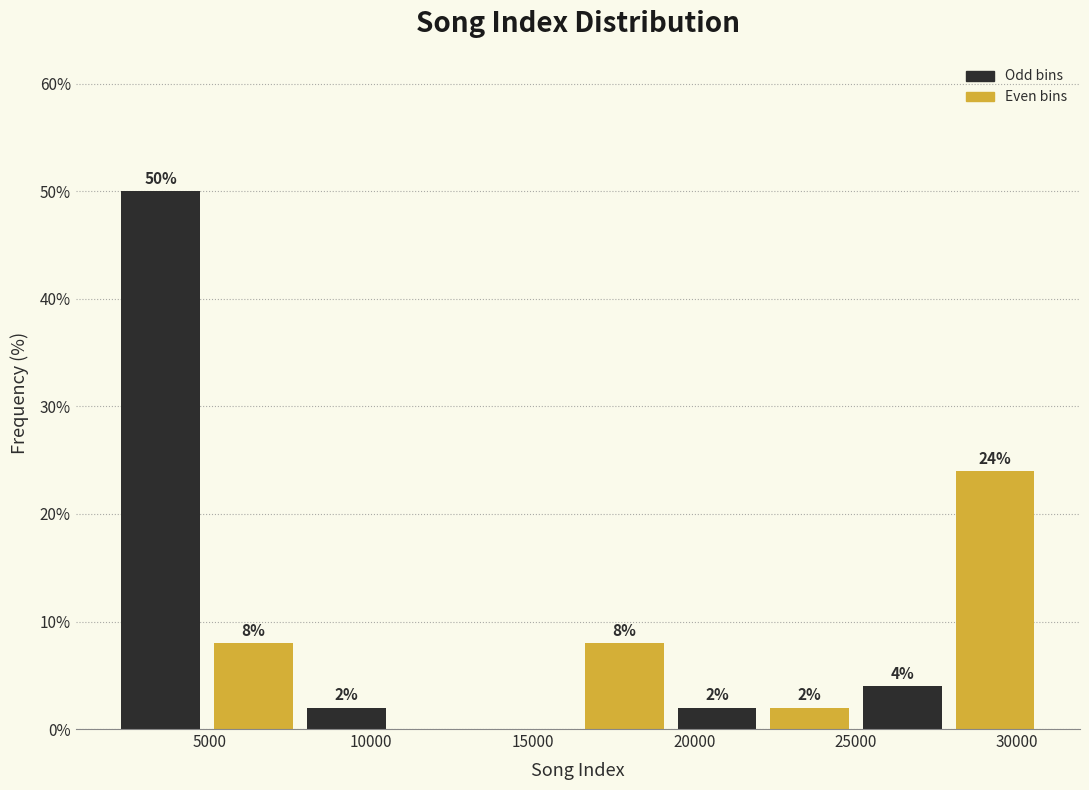

Which range on the x-axis has the tallest bar?

2000 to 5000